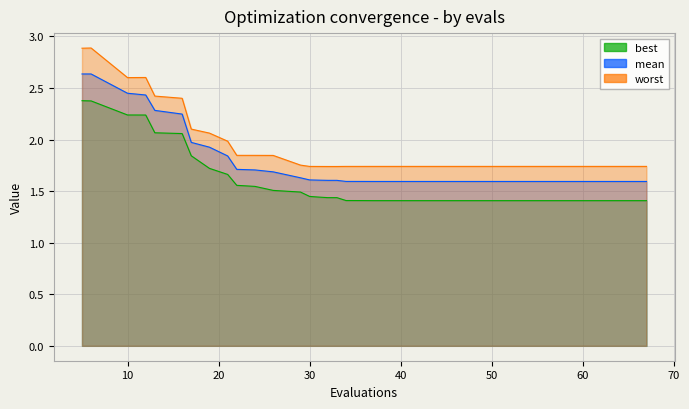

What is the spread (max minus min) of values at 53?

0.3